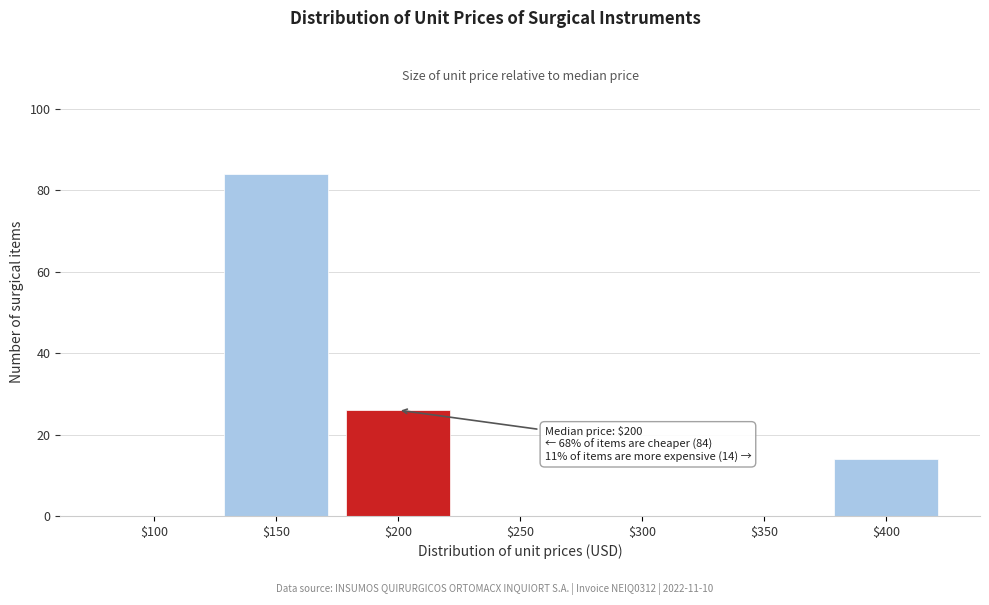

What is the sum of all values?

124